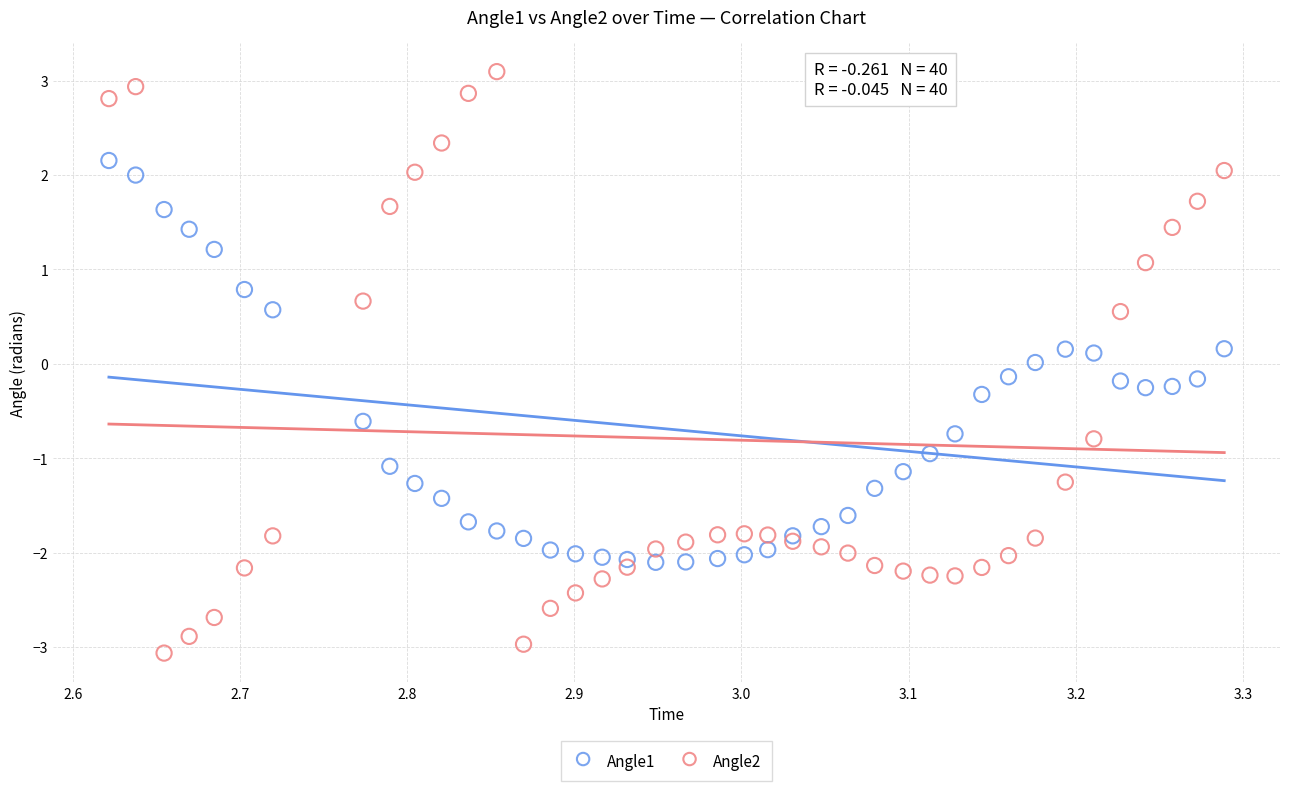

Which series reaches the maximum Y coordinate?

Angle2